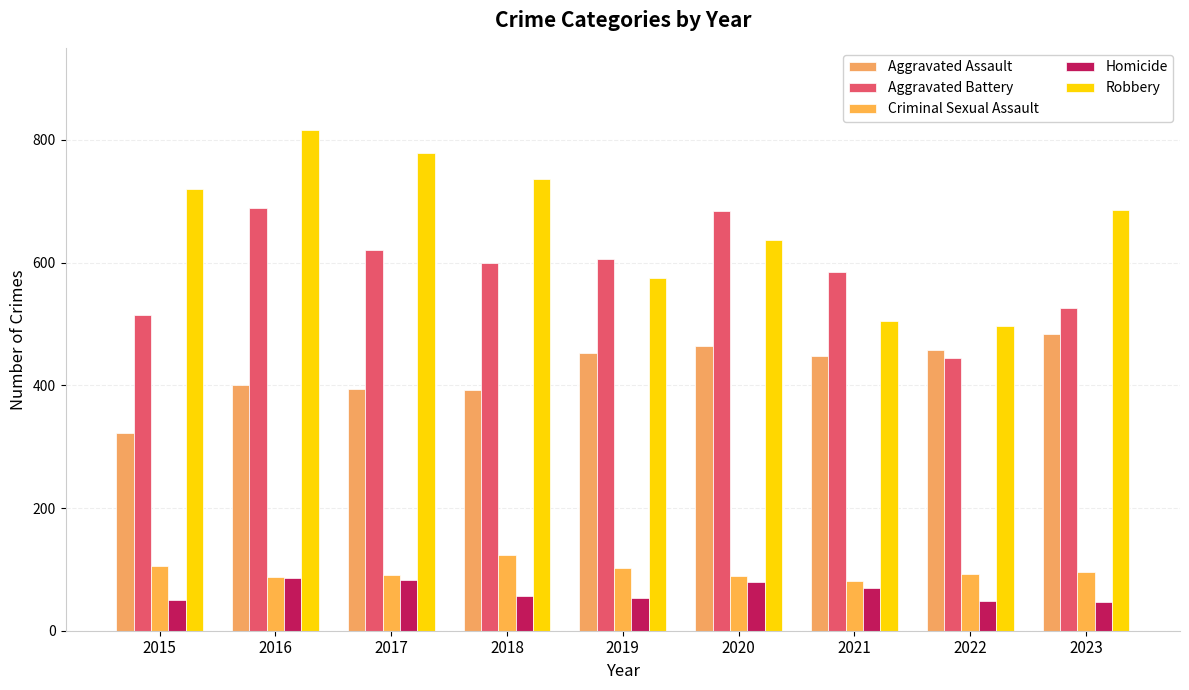

What is the difference between the highest and lowest values at 2023?

638